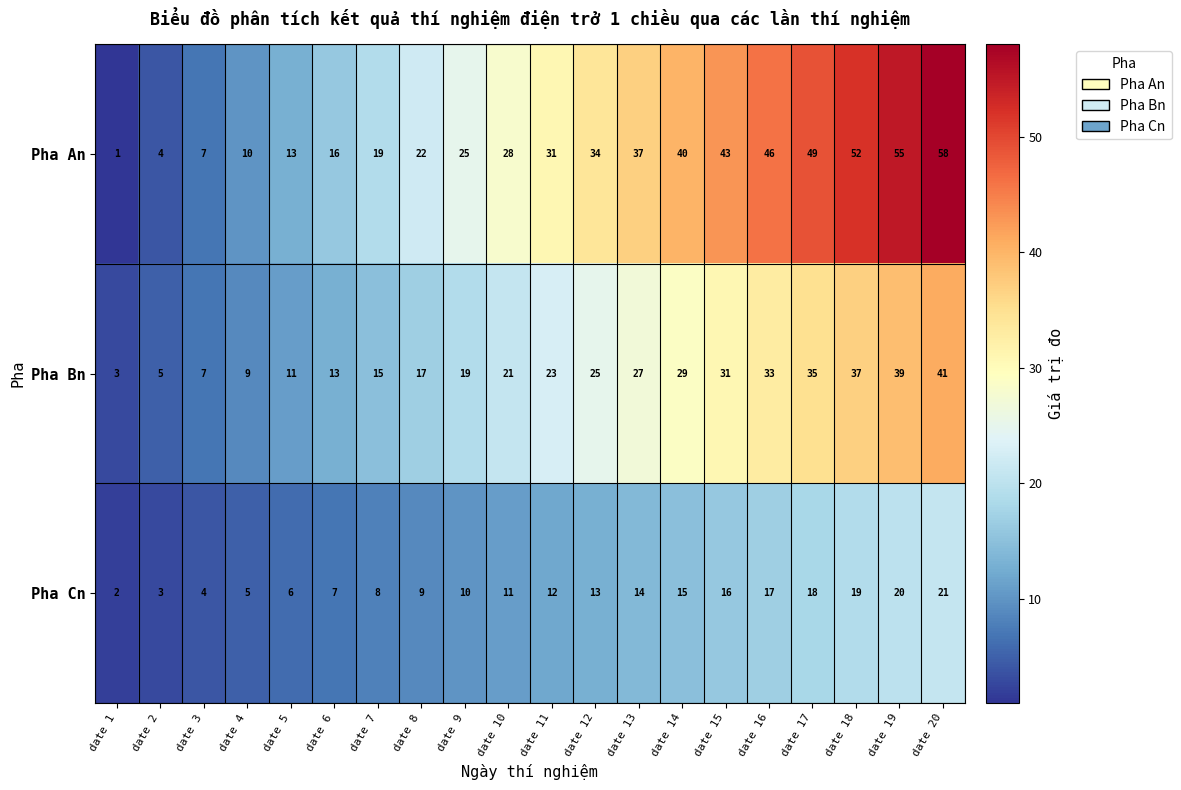

Which label corresponds to the smallest value in the chart?

date 1